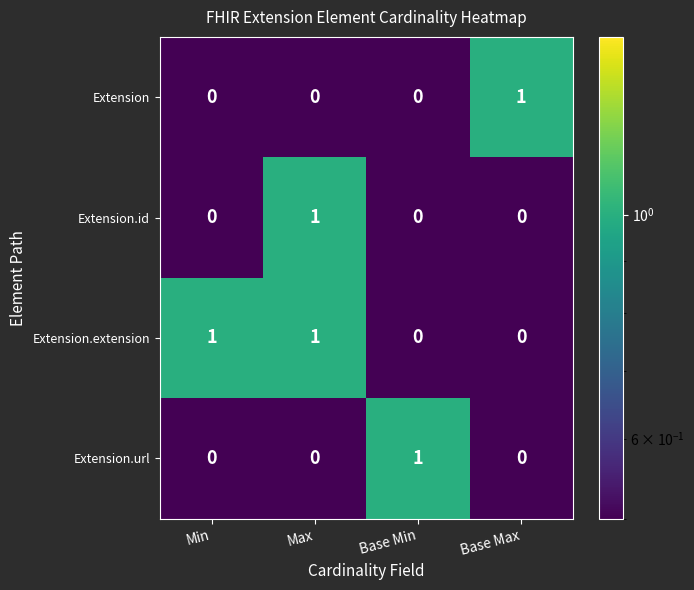

The Extension.url series shows 0 at Base Max. True or false?

True